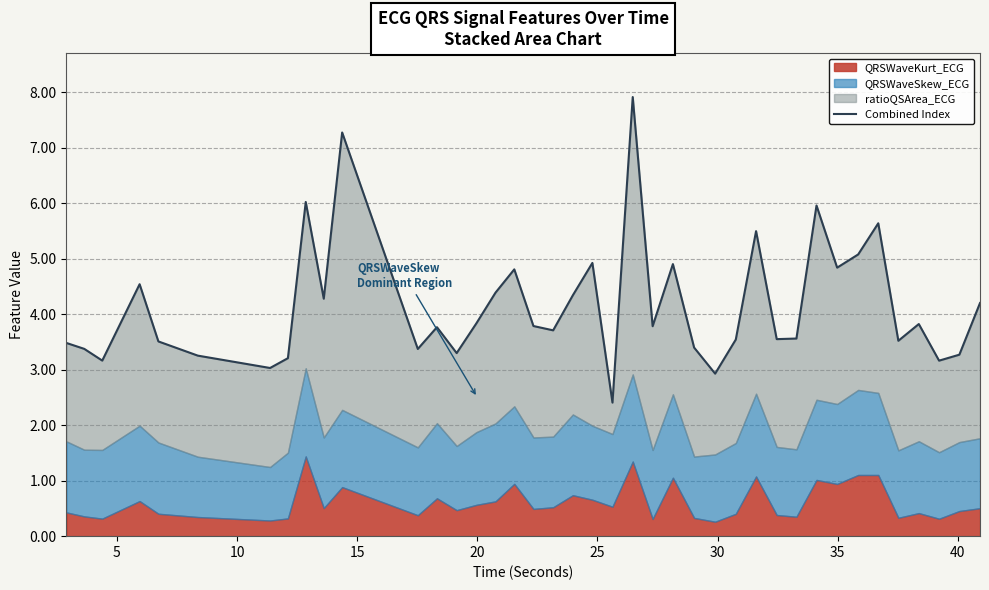

The value at 10 is 5.2. True or false?

False